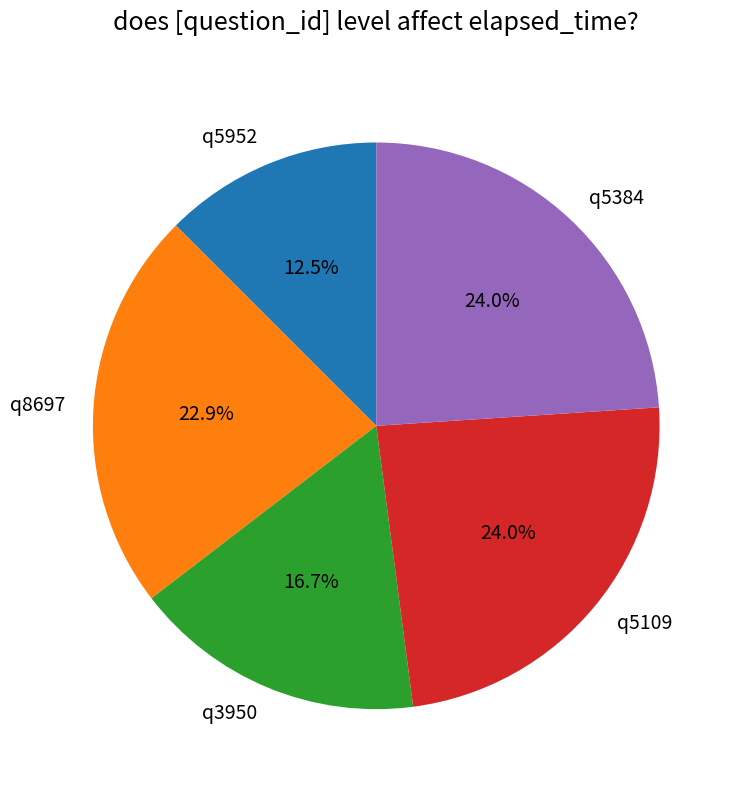

Is there any slice that represents more than half of the pie?

No